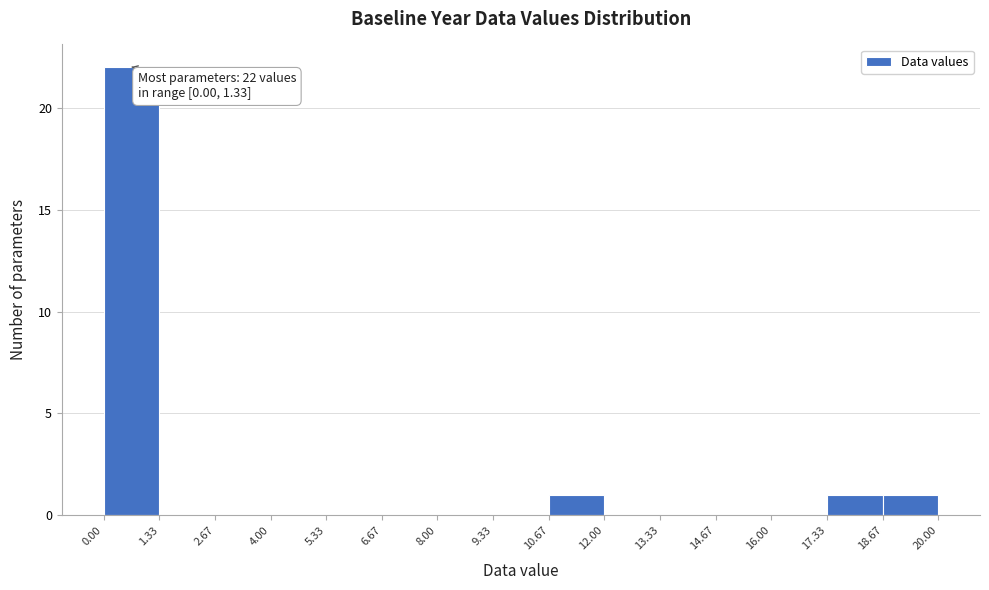

Which range on the x-axis has the tallest bar?

0.00 to 1.33